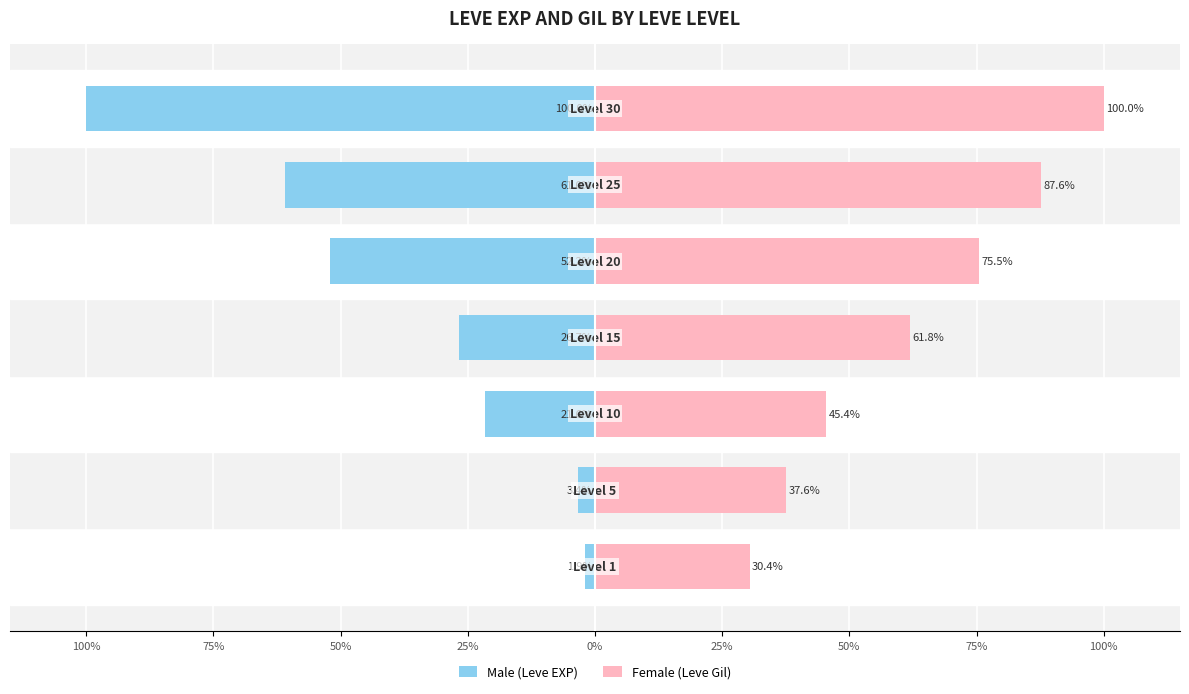

List the series in order of their peak value, lowest first.

Male (Leve EXP), Female (Leve Gil)